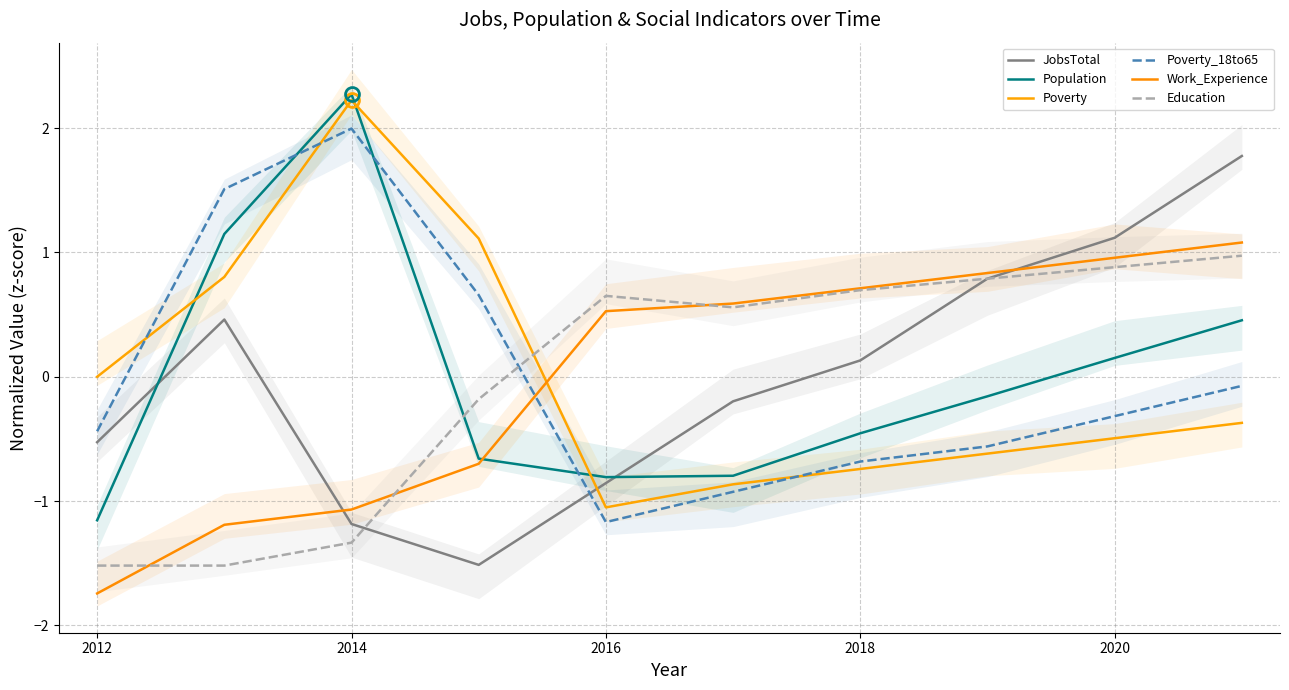

Does the chart display data point markers on the line(s)?

No